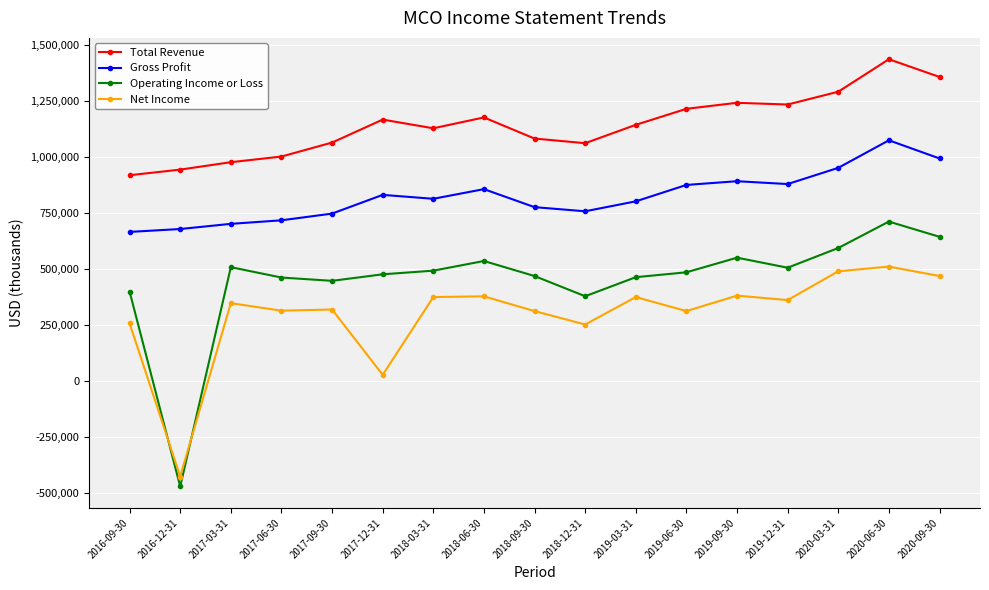

What position from the left is 2020-06-30?

16